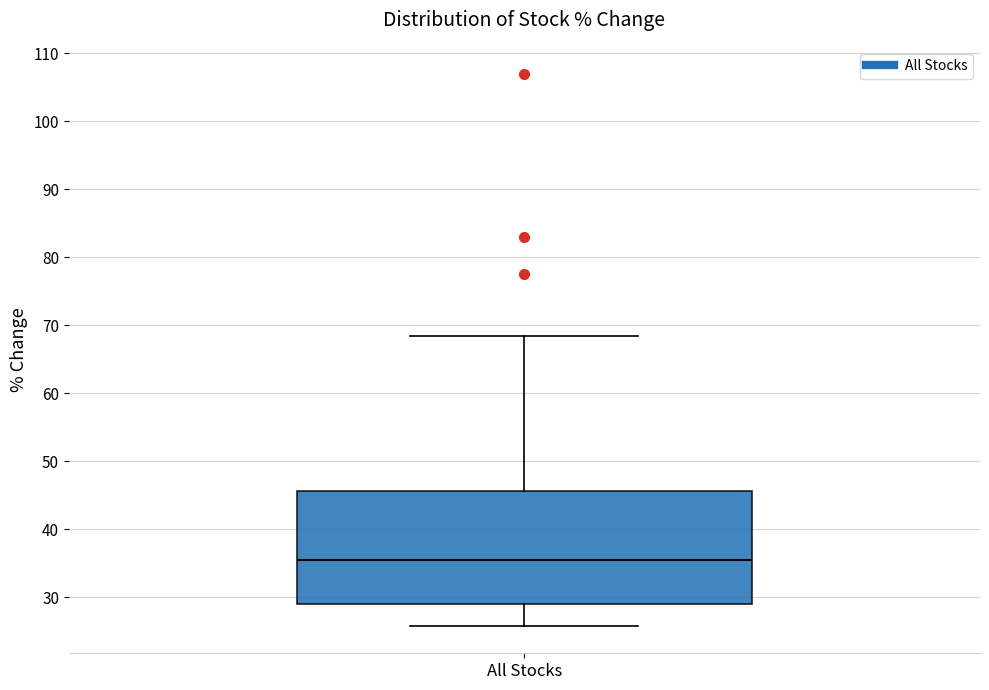

Transcribe this box plot: give where the median line is, the range the box spans, and where the two whiskers end, as read against the y-axis. The values are not printed on the chart, so give them approximately, as read against the axis.

median 35, box 29 to 46, whiskers 26 to 68